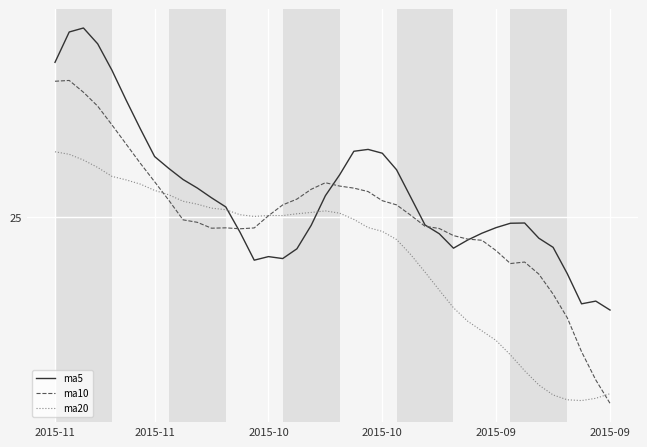

Does the chart display data point markers on the line(s)?

No